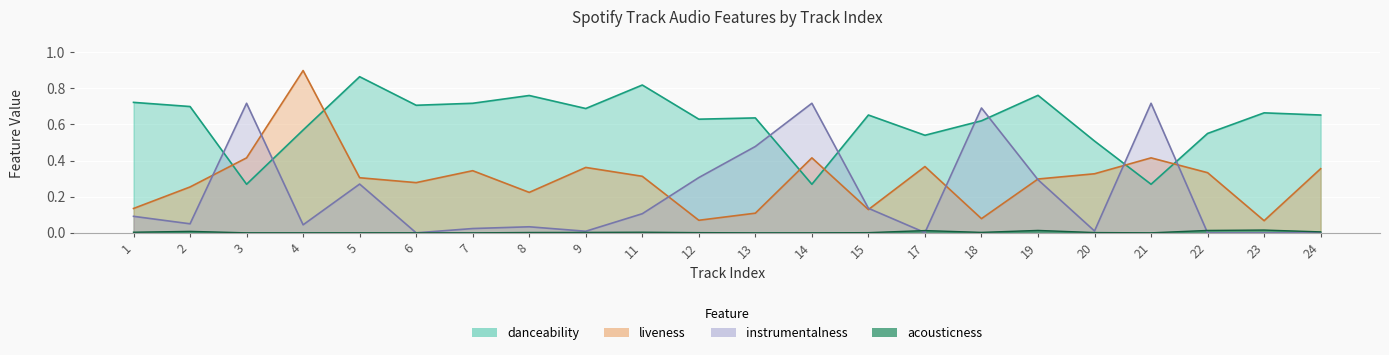

What value does the danceability series have at 22?

0.6